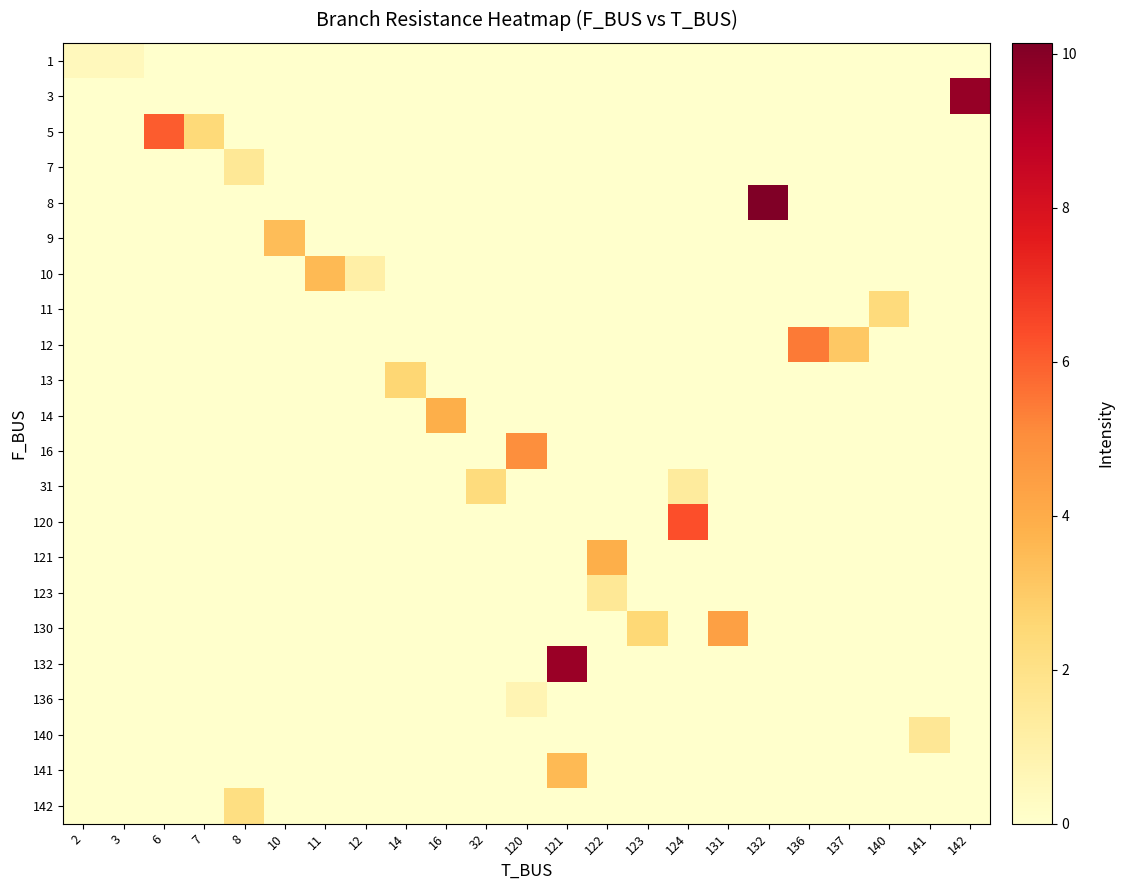

At how many categories does at least one series exceed 2?

19